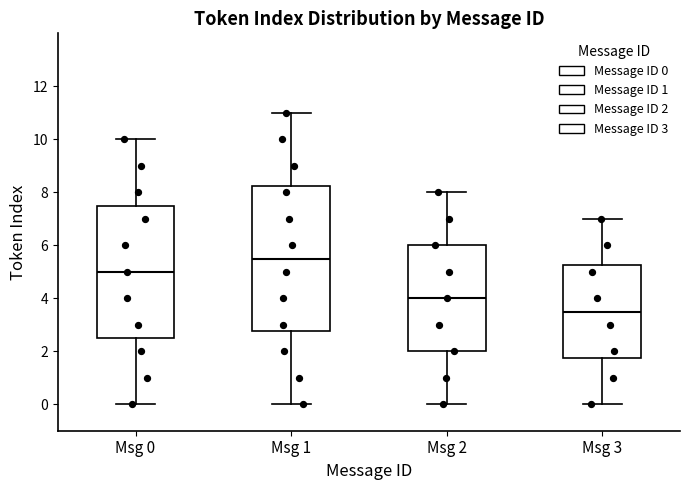

Reading left to right, read every box against the y-axis: the position of its median line, the range the box covers, and the ends of its whiskers. The values are not printed on the chart, so give them approximately, as read against the axis.

Msg 0: median 5.0, box 2.6 to 7.6, whiskers 0.0 to 10.0
Msg 1: median 5.6, box 2.8 to 8.2, whiskers 0.0 to 11.0
Msg 2: median 4.0, box 2.0 to 6.0, whiskers 0.0 to 8.0
Msg 3: median 3.6, box 1.8 to 5.2, whiskers 0.0 to 7.0